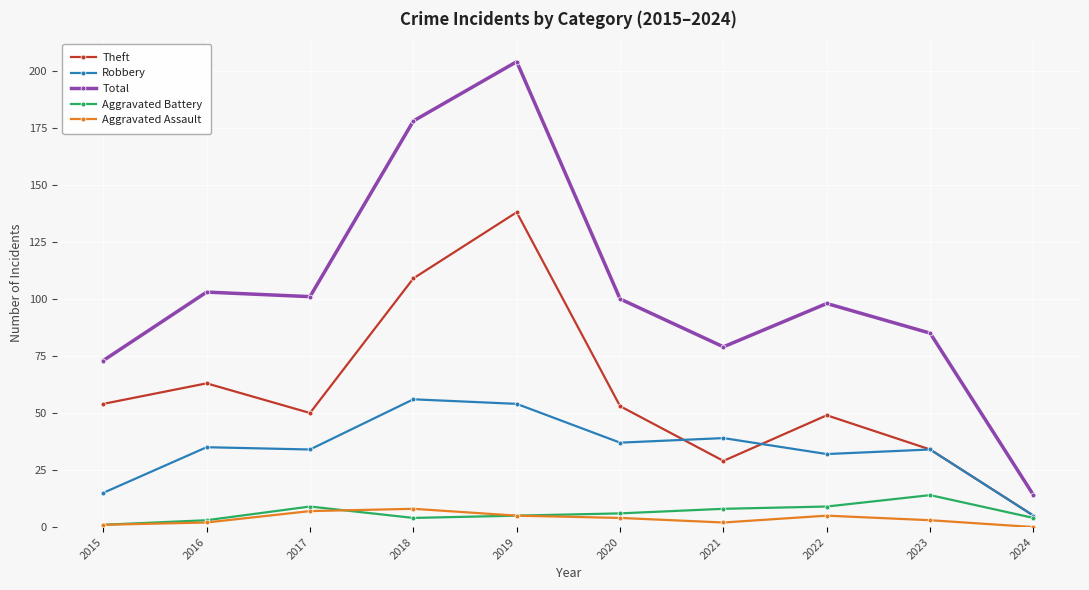

What are all the series names shown in the legend?

Theft, Robbery, Total, Aggravated Battery, Aggravated Assault